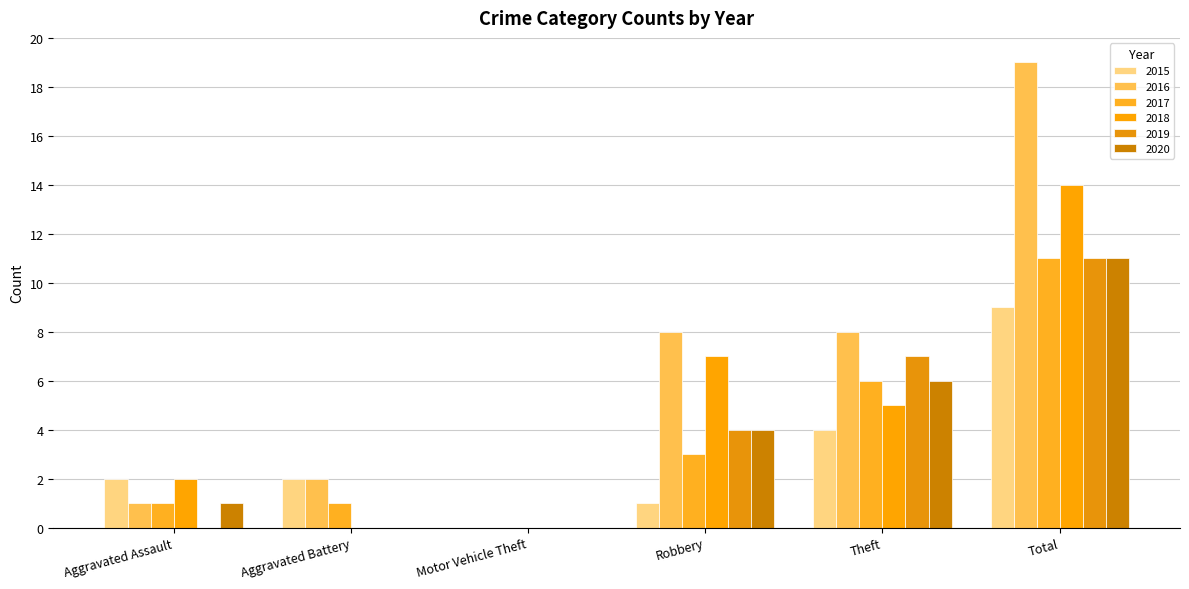

What is the value of the 2018 bar at the 4th from the left?

7